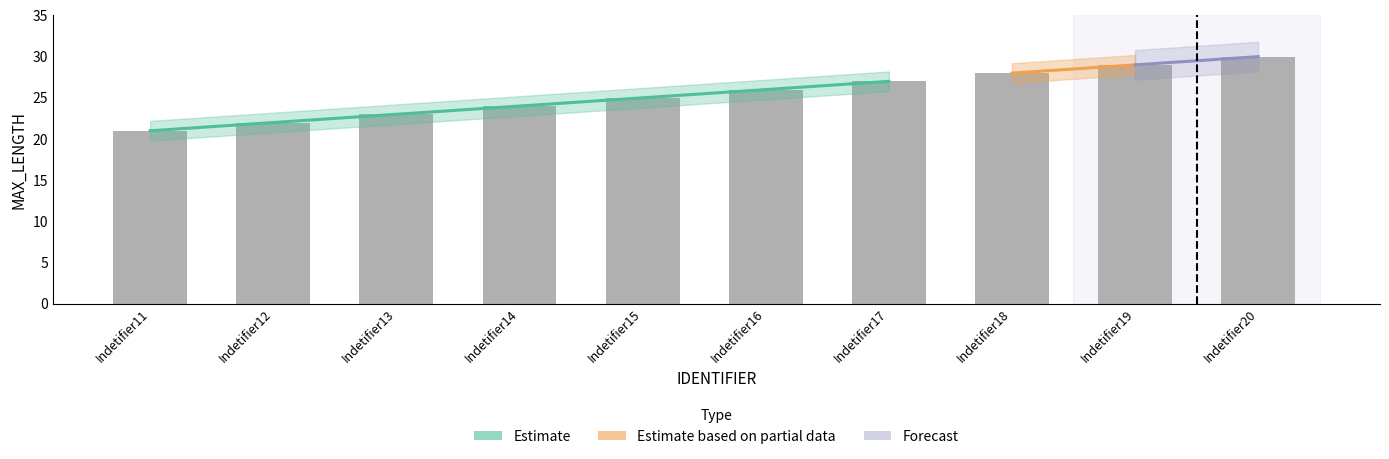

What is the sum of the values at Indetifier11 and Indetifier20?

51